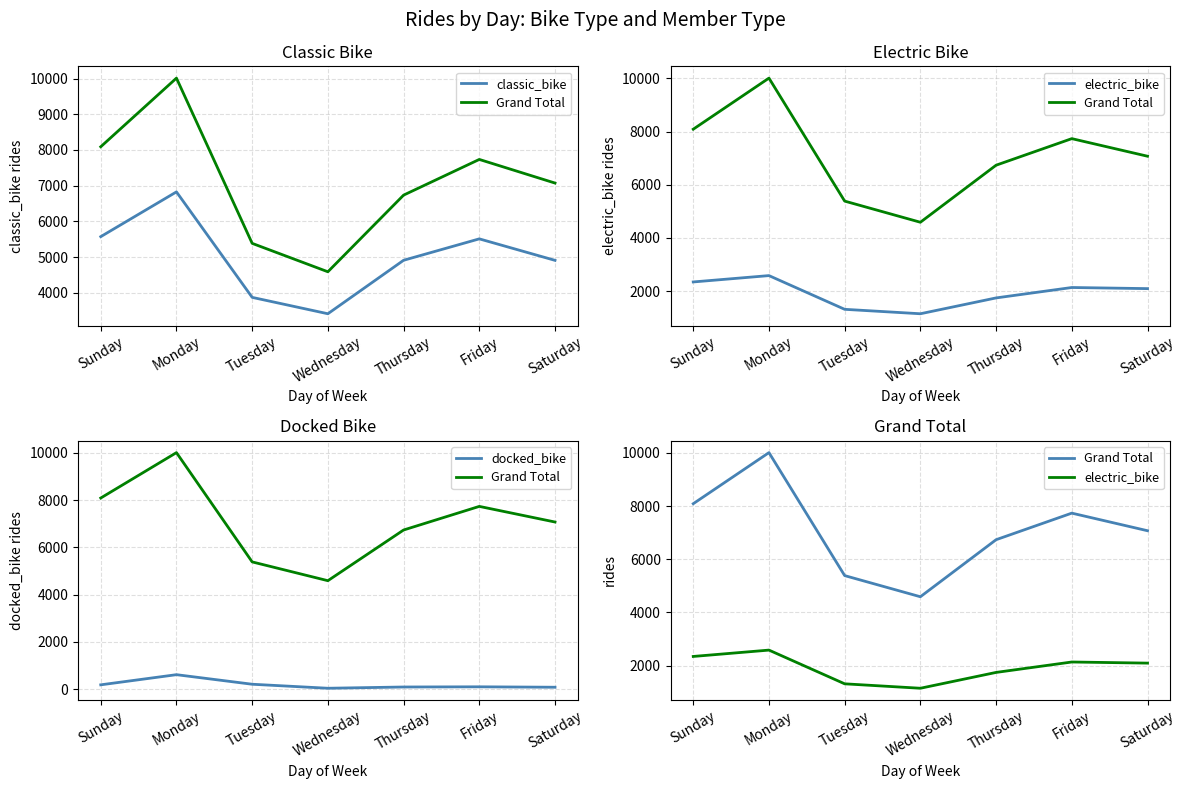

What position from the right is Friday?

2